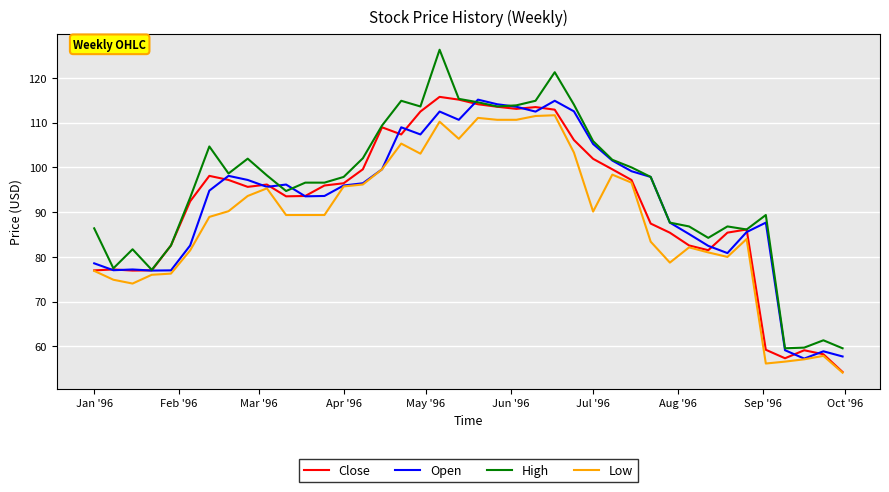

Which series has the largest total across all categories?

High